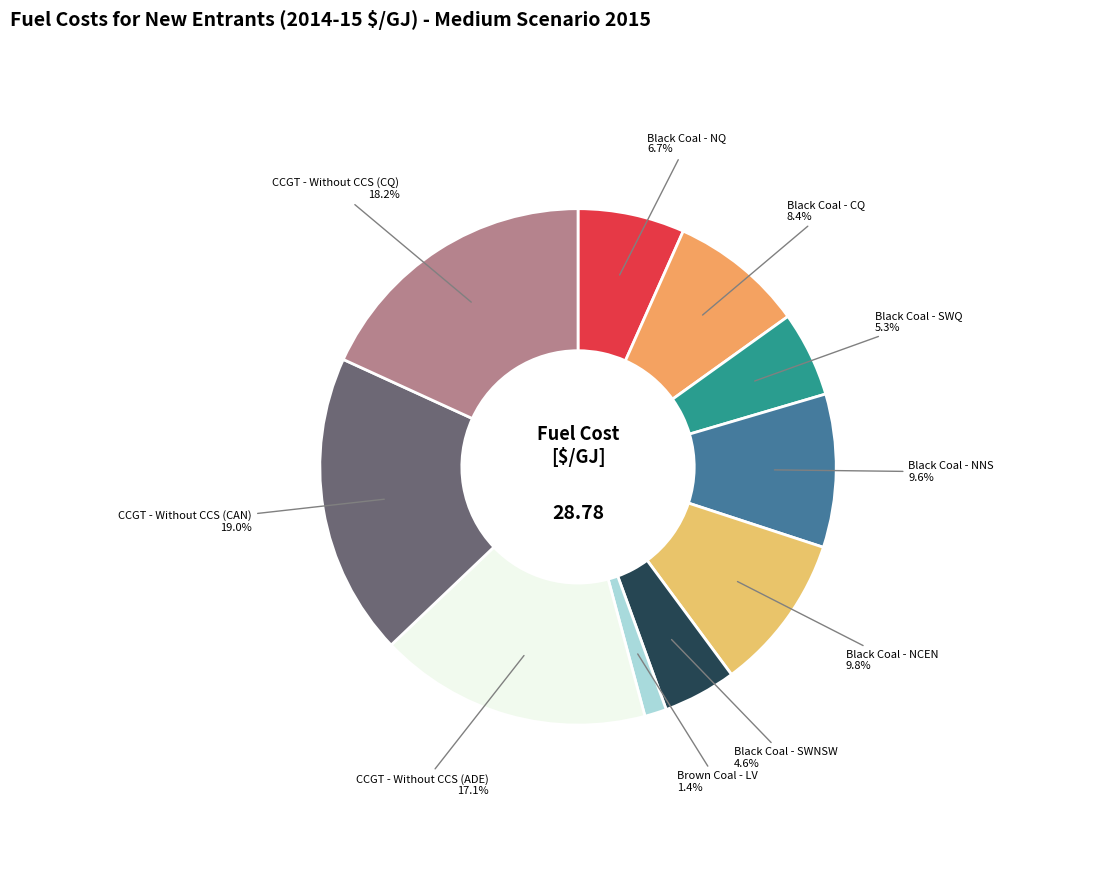

What is the smallest slice in the pie chart?

Brown Coal - LV